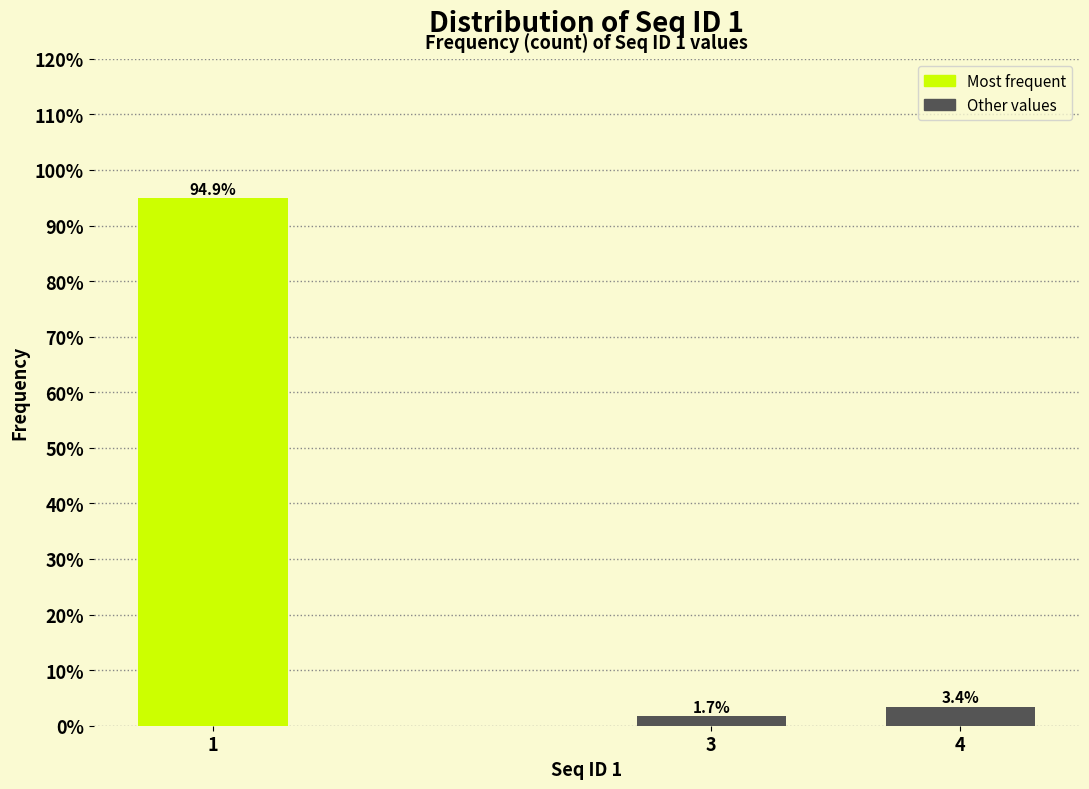

Reading right to left, what are all the values shown in this chart?

4=3.4	3=1.7	1=94.9